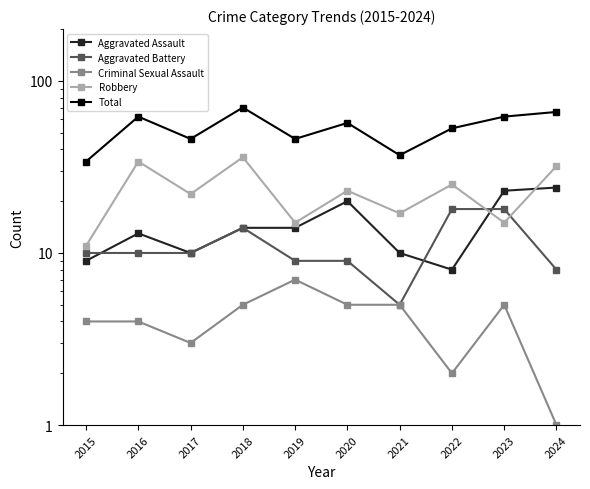

At 2015, list the series in order from smallest to largest.

Criminal Sexual Assault, Aggravated Assault, Aggravated Battery, Robbery, Total